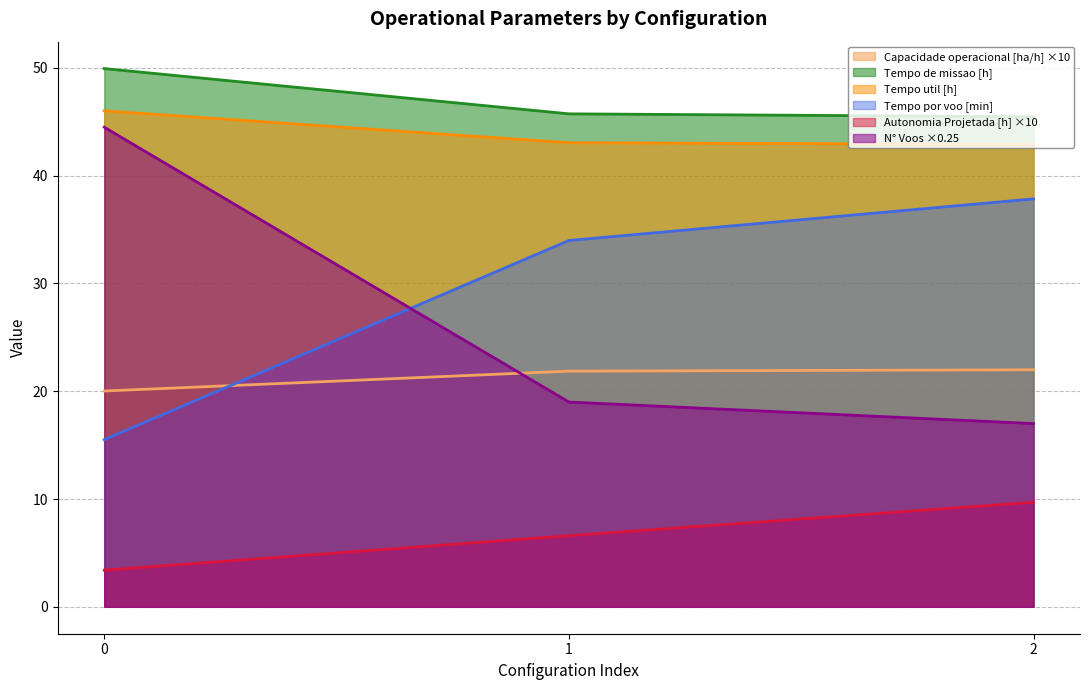

What is the approximate value of Tempo util [h] at 2?

42.9